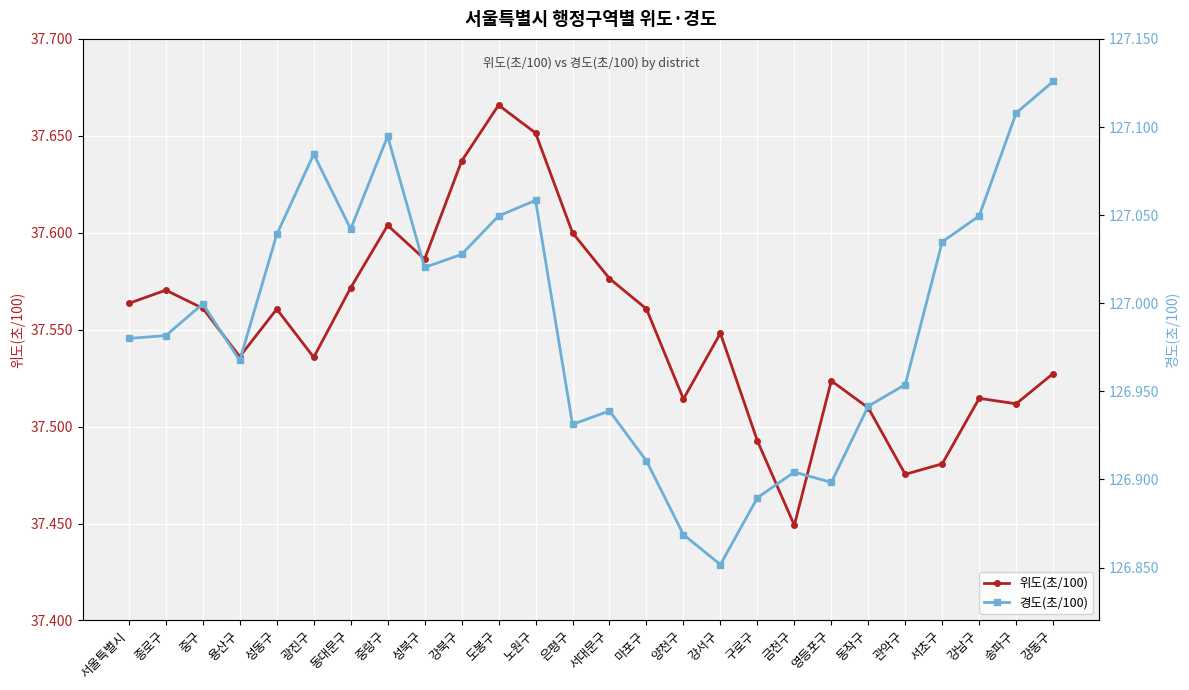

Reading left to right, list all the values displayed in this chart.

위도(초/100): 37.6	37.6	37.6	37.5	37.6	37.5	37.6	37.6	37.6	37.6	37.7	37.7	37.6	37.6	37.6	37.5	37.5	37.5	37.4	37.5	37.5	37.5	37.5	37.5	37.5	37.5
경도(초/100): 127.0	127.0	127.0	127.0	127.0	127.1	127.0	127.1	127.0	127.0	127.0	127.1	126.9	126.9	126.9	126.9	126.9	126.9	126.9	126.9	126.9	127.0	127.0	127.0	127.1	127.1